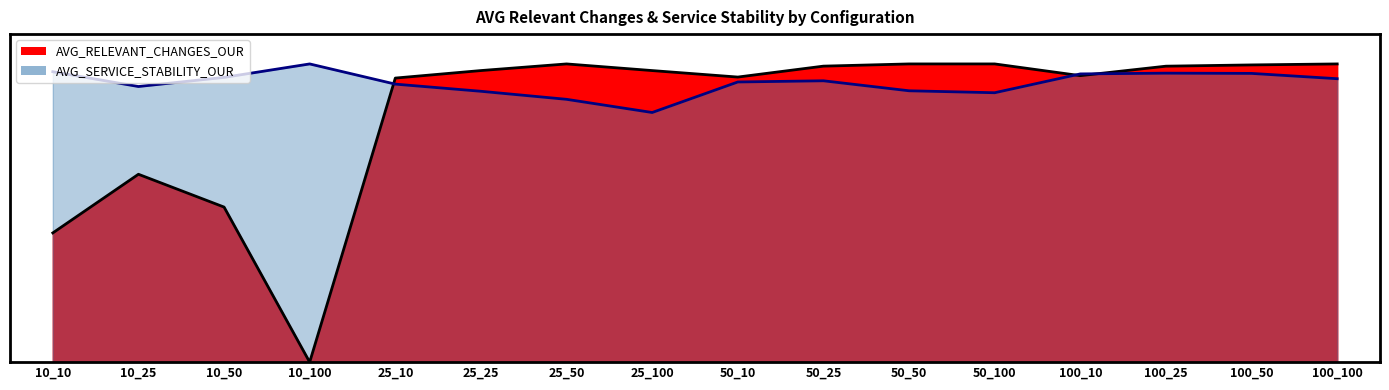

Does the chart have visible grid lines?

No